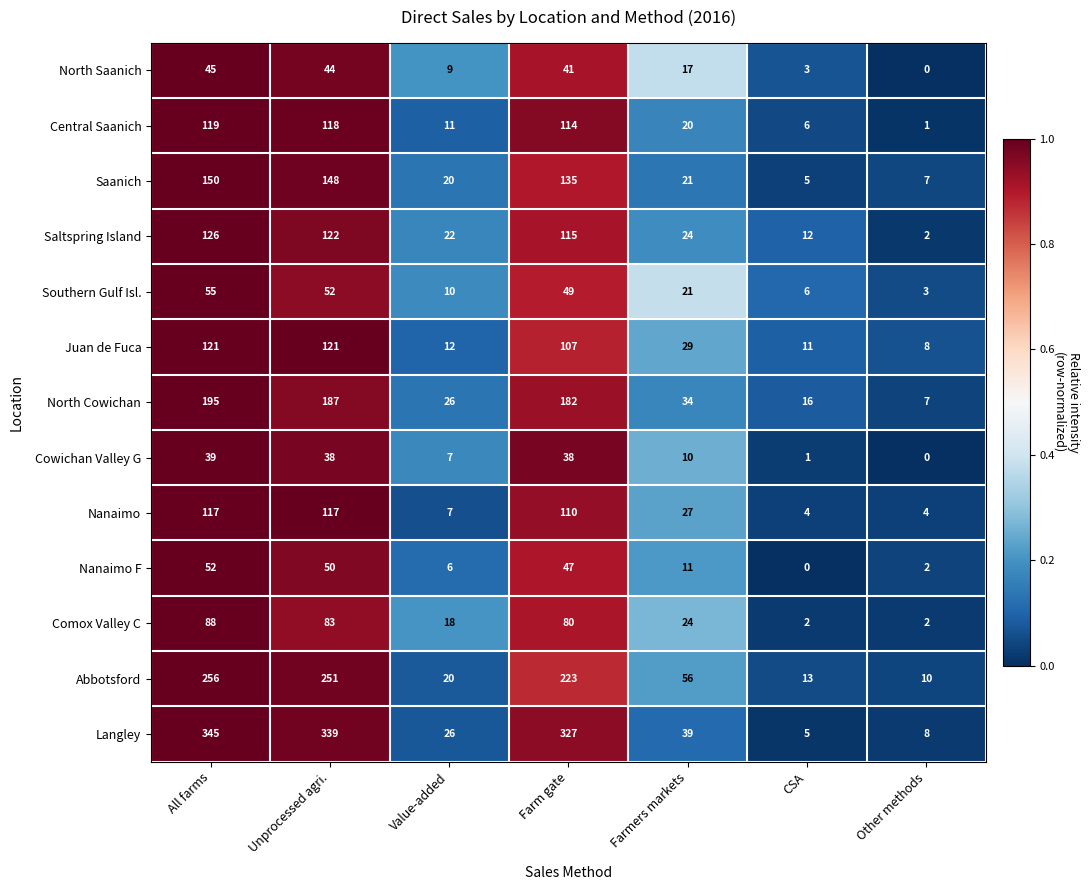

True or false: Cowichan Valley G has a value of 7 at Value-added.

True